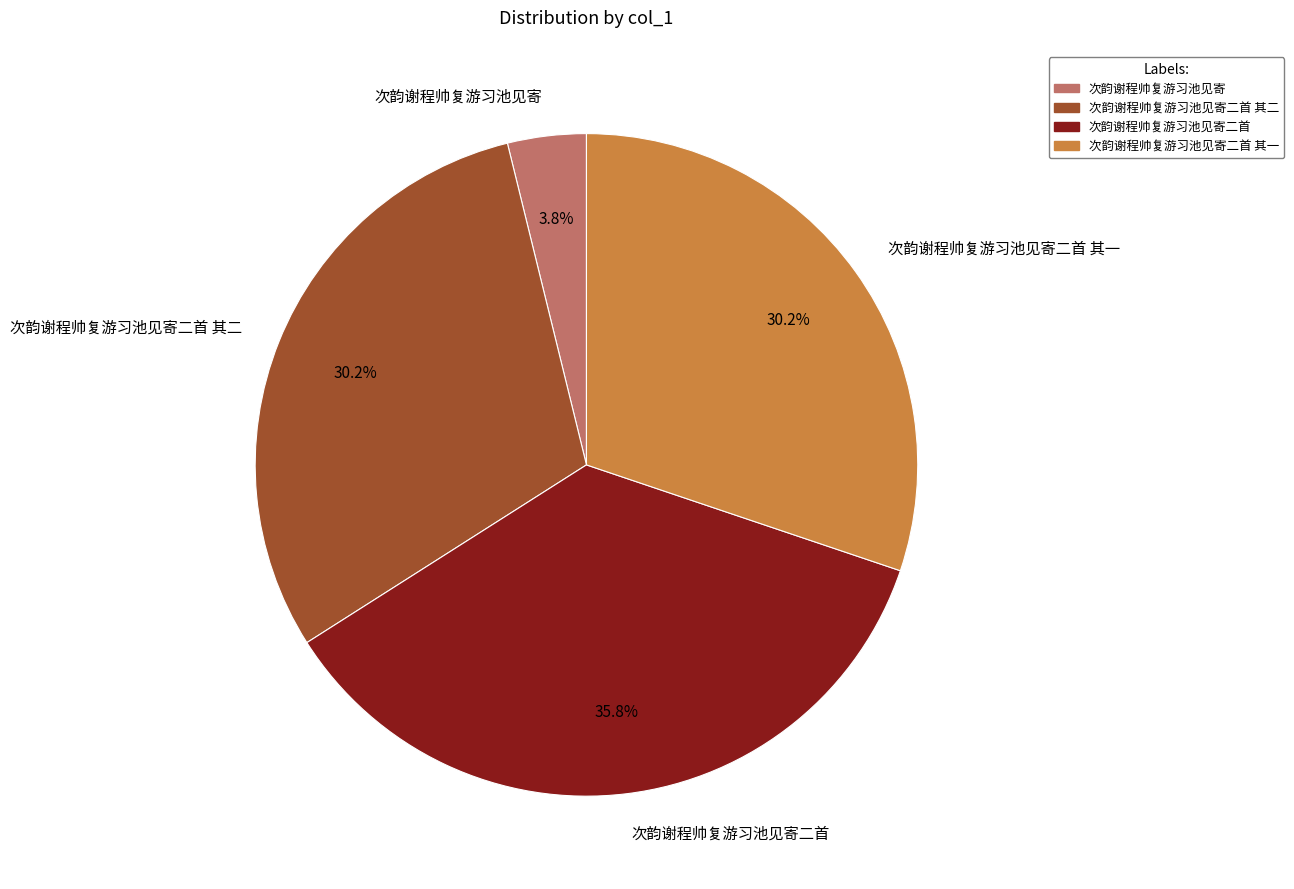

Is it true that 次韵谢程帅复游习池见寄二首 其二 is 35% of the pie?

False